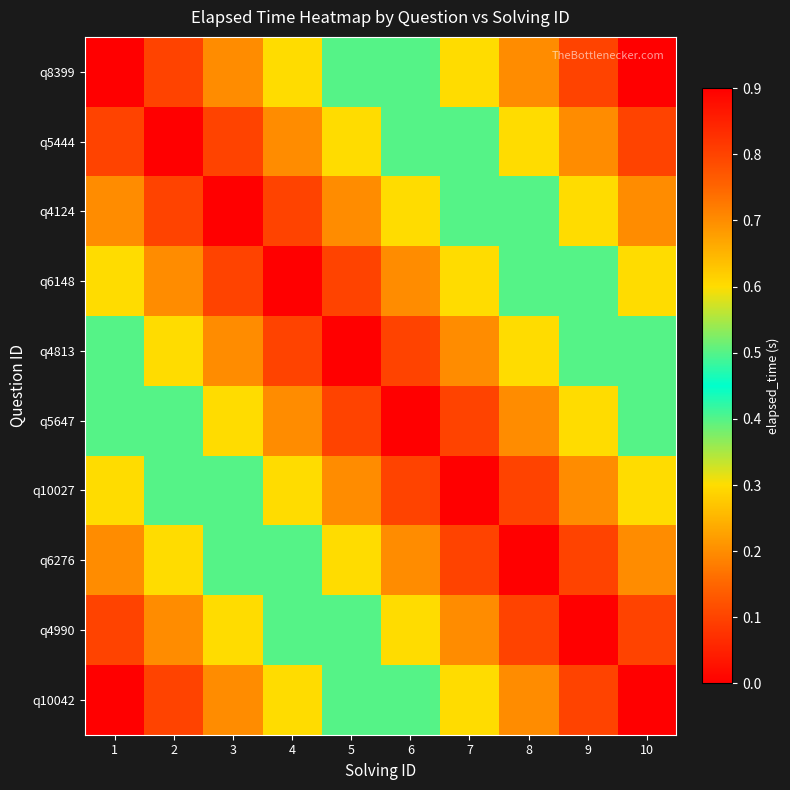

What is the spread (max minus min) of values at 3?

0.7